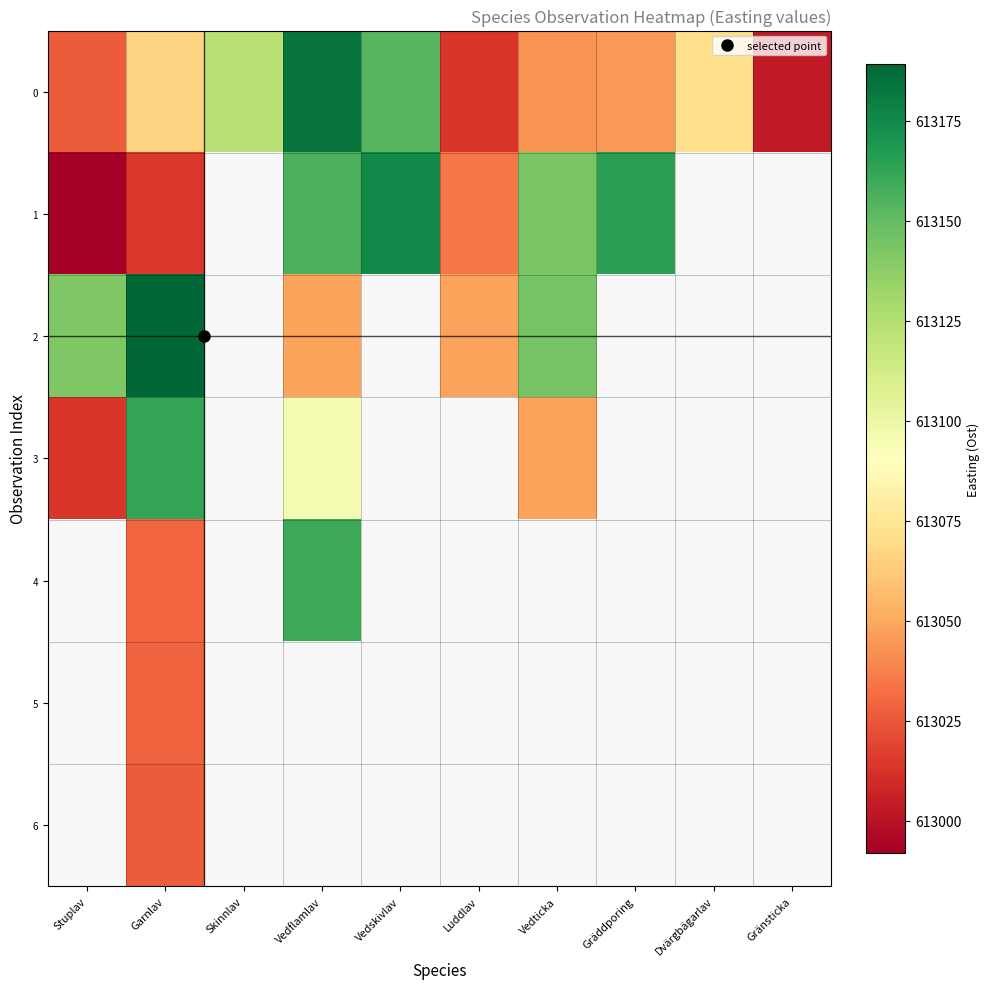

How many values in 5 are above zero?

1